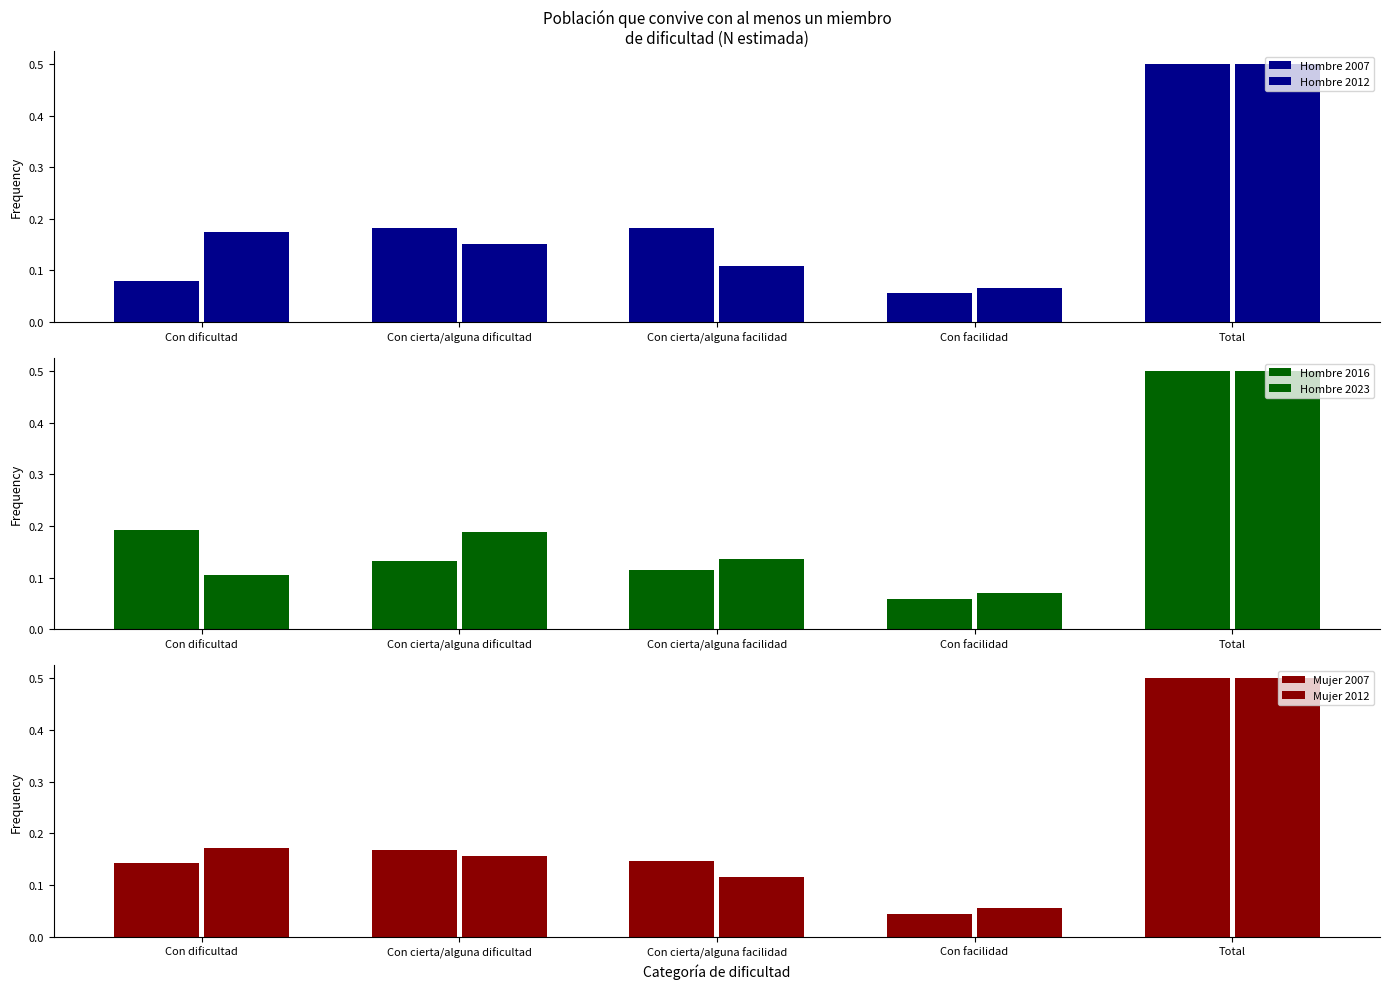

Which category has the highest value across all series?

Total